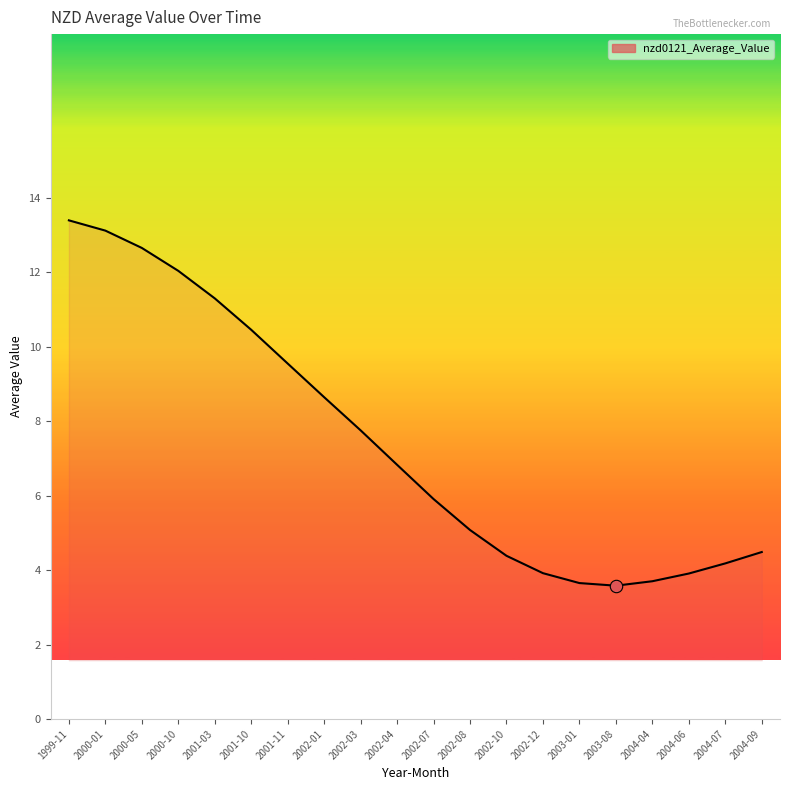

Between 2000-01 and 2002-10, which is larger?

2000-01